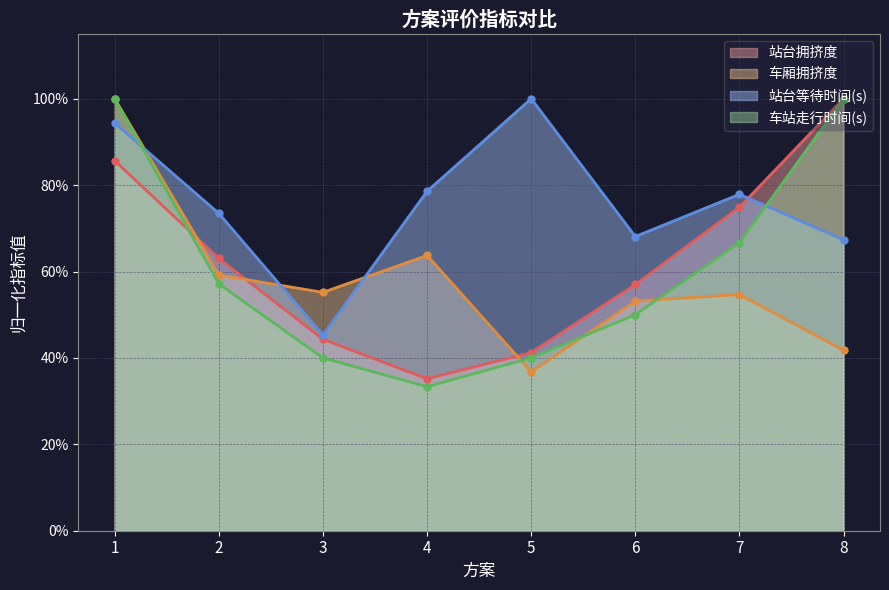

Read the 站台拥挤度 value at 8.

1.0